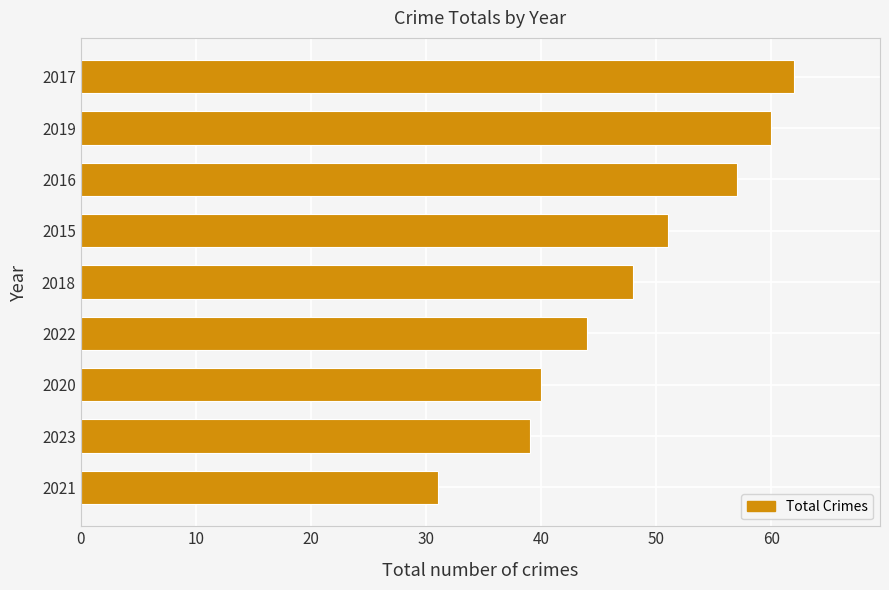

Is it true that the value at 2015 is 67?

False